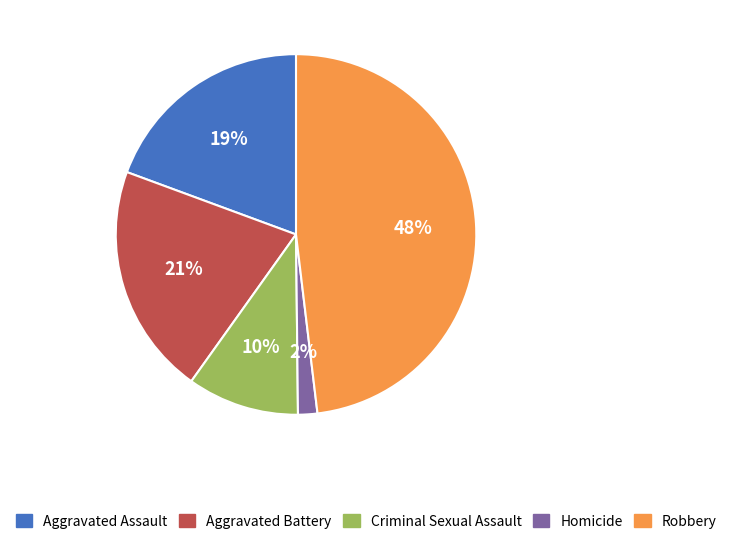

Is it true that Aggravated Battery is 27% of the pie?

False